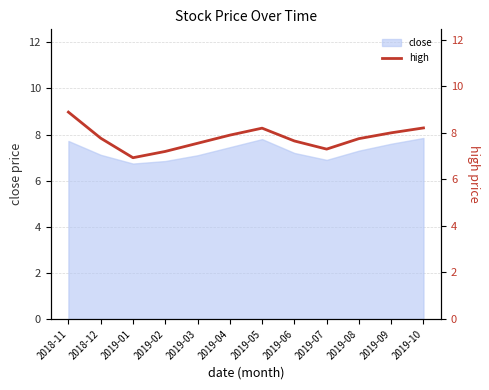

True or false: close has a value of 7.6 at 2019-09.

True